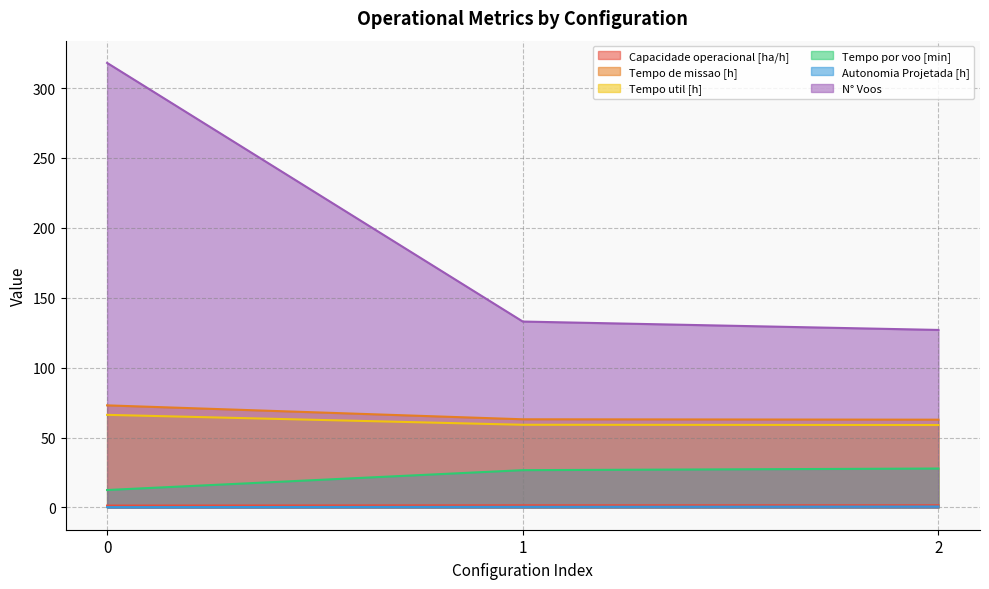

True or false: N° Voos has a value of 127.0 at 2.

True